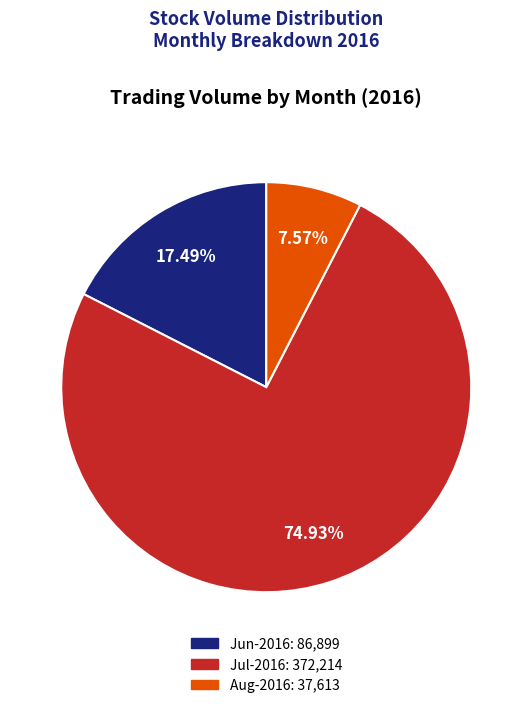

Does any single category account for the majority?

Yes